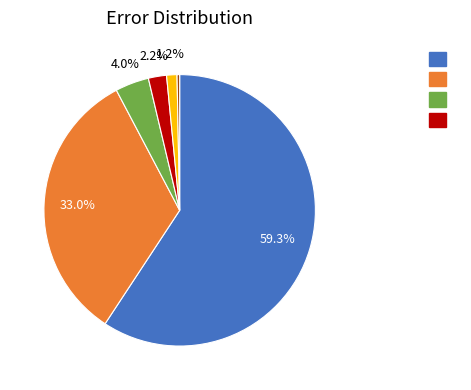

Is there a majority slice in this chart?

Yes